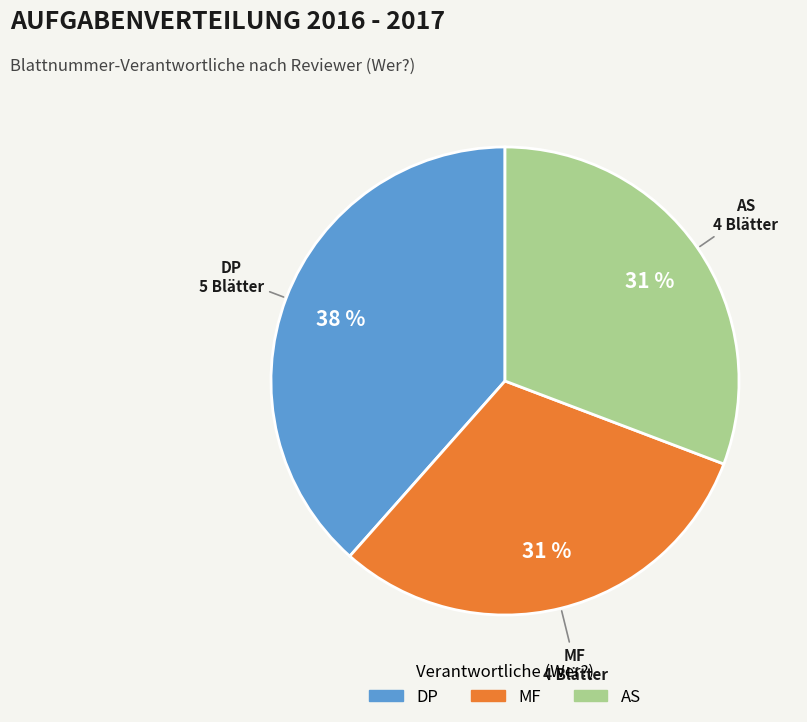

Does any single category account for the majority?

No